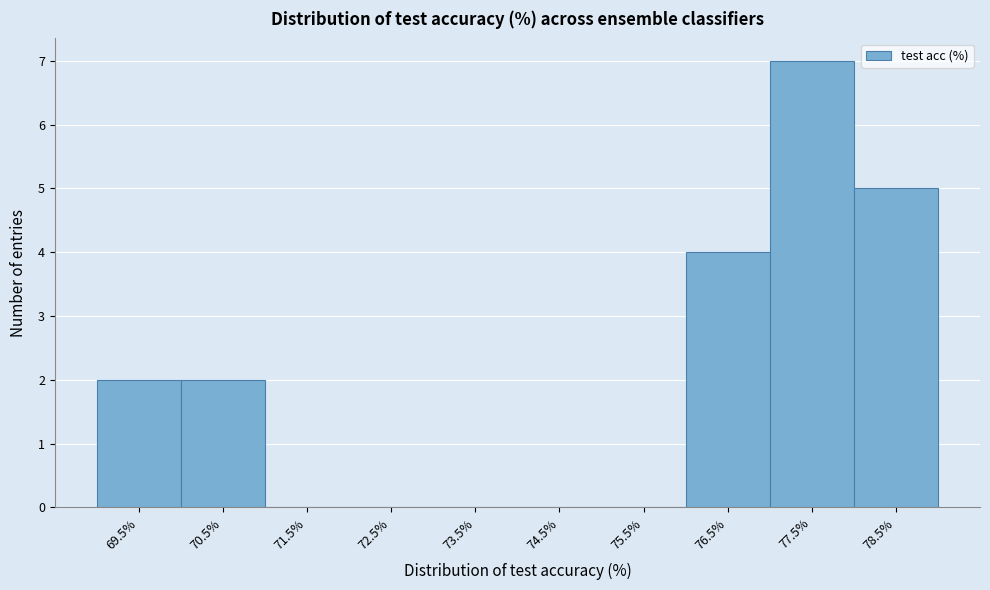

Reading right to left, transcribe all the data shown in this chart.

78.5%=5	77.5%=7	76.5%=4	75.5%=0	74.5%=0	73.5%=0	72.5%=0	71.5%=0	70.5%=2	69.5%=2